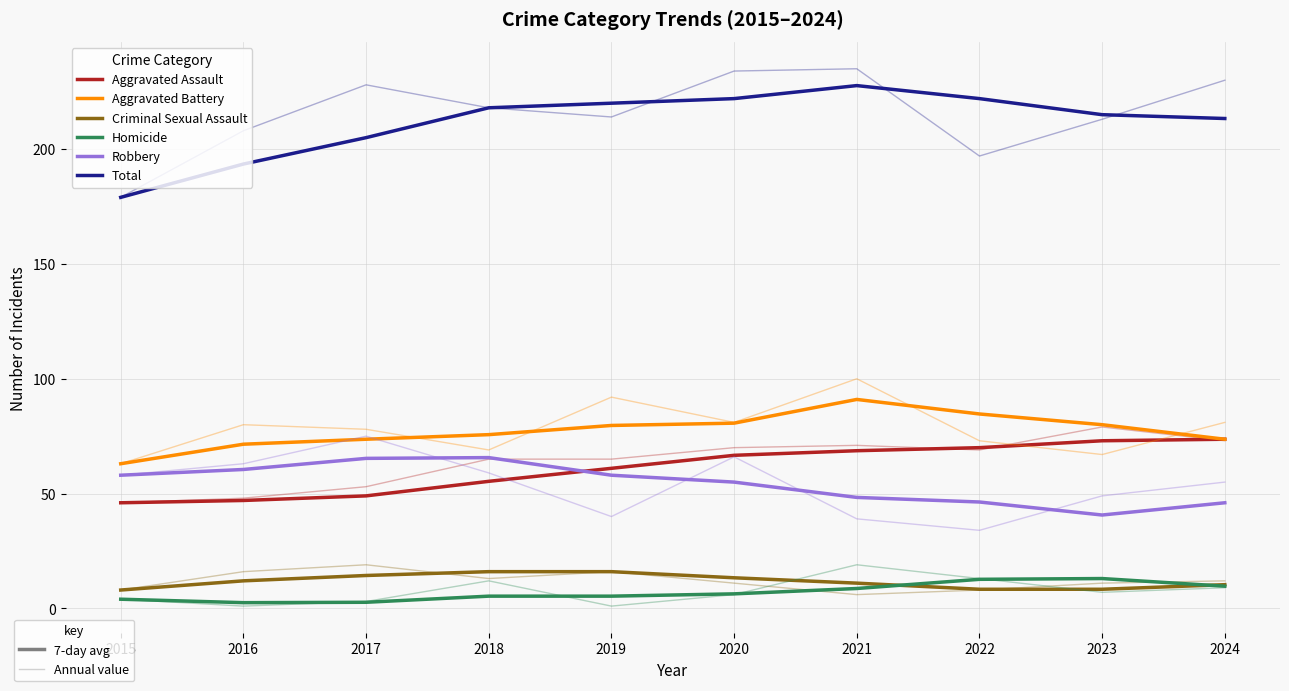

What is the value of the Aggravated Battery point at the 3rd from the left?

73.7